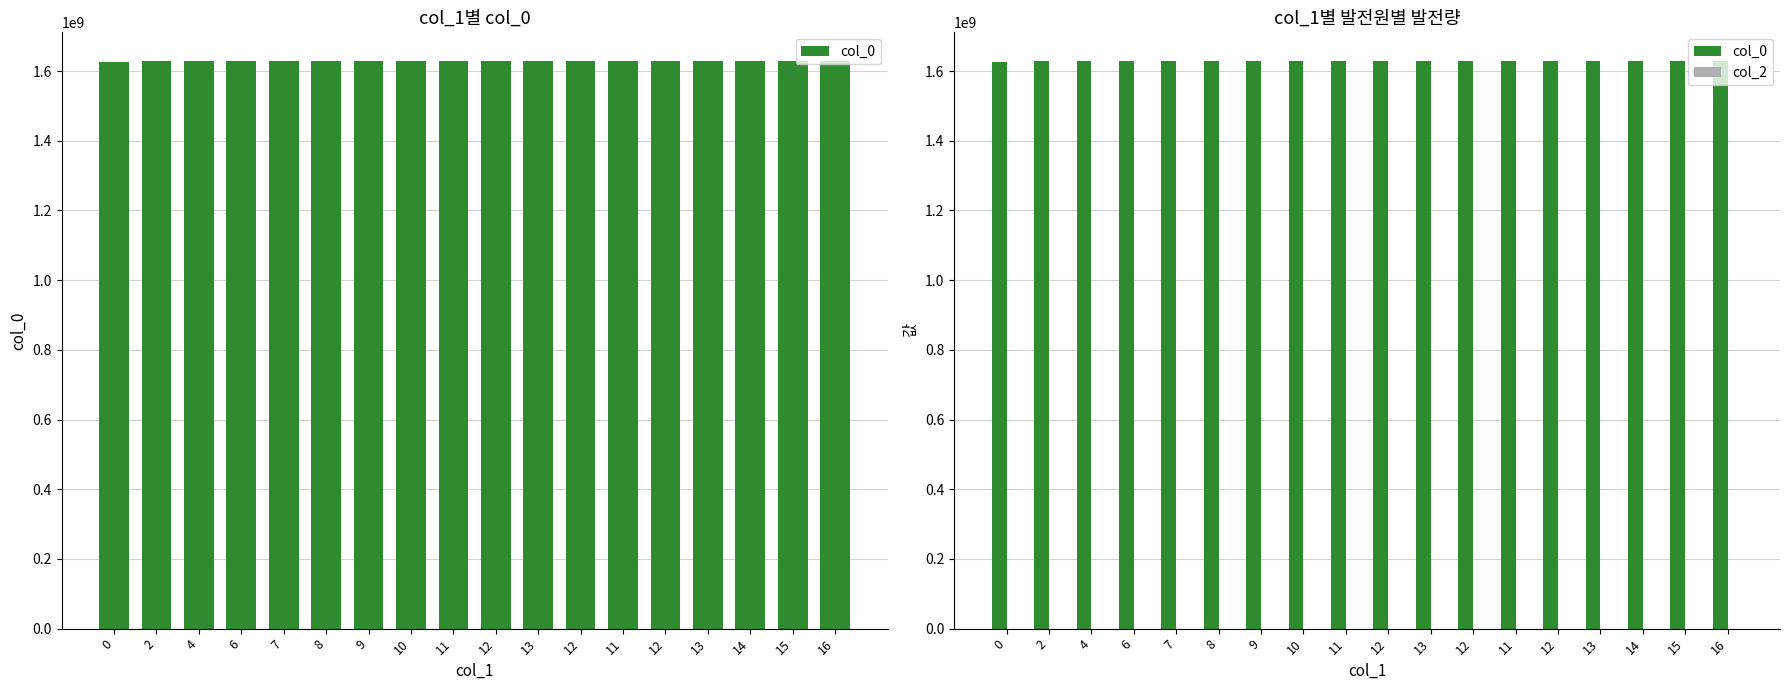

List the series in order of their peak value, lowest first.

col_2, col_0